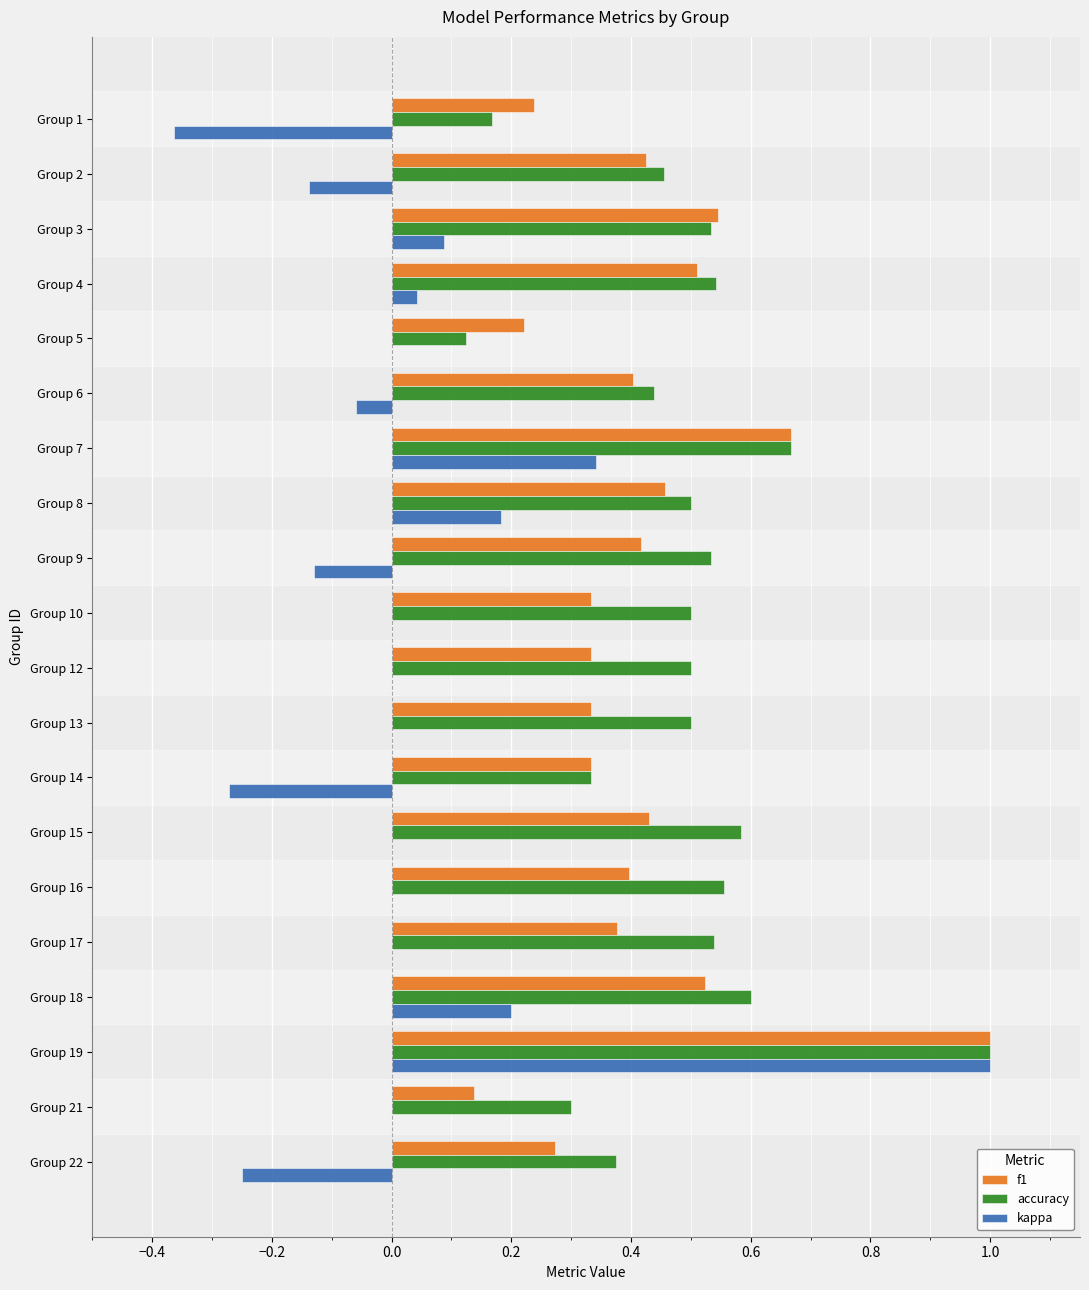

Is the value of accuracy at Group 8 greater than the value of f1 at Group 19?

No